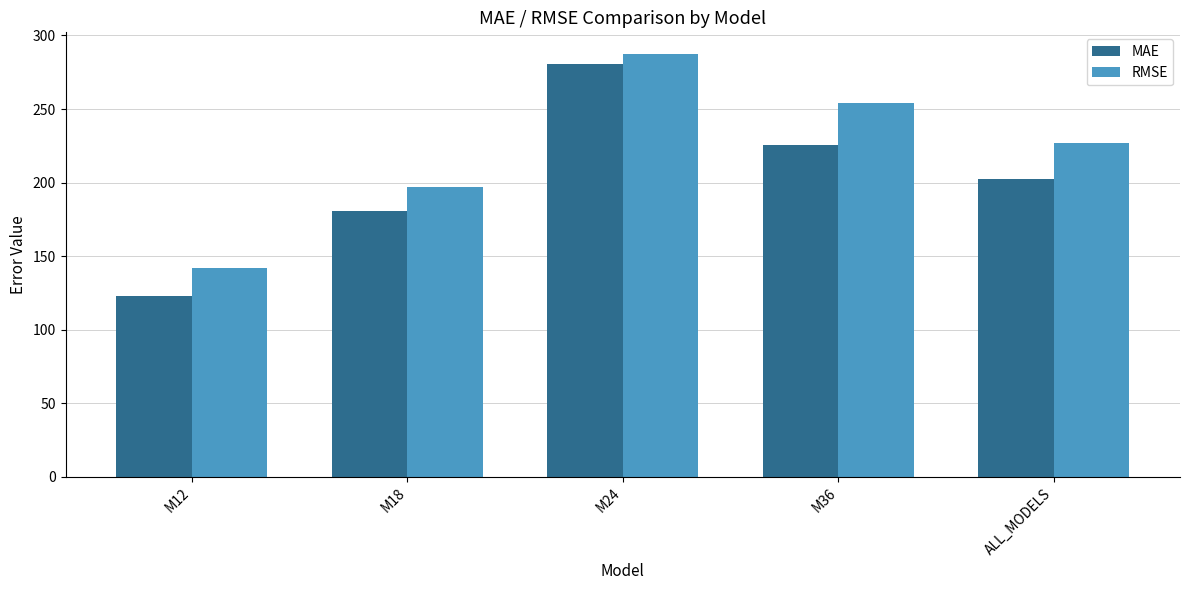

Which category has the lowest value across all series?

M12